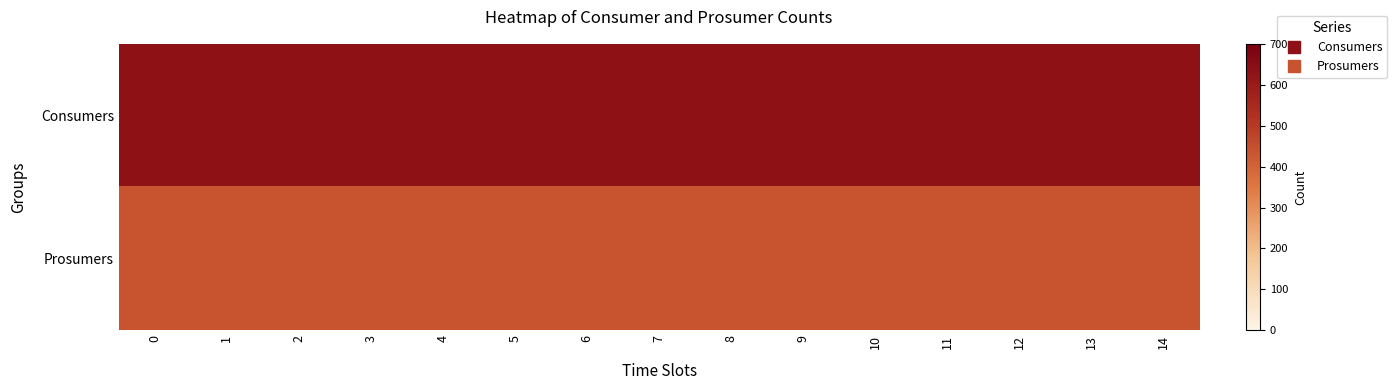

Which series has the largest total across all categories?

Consumers